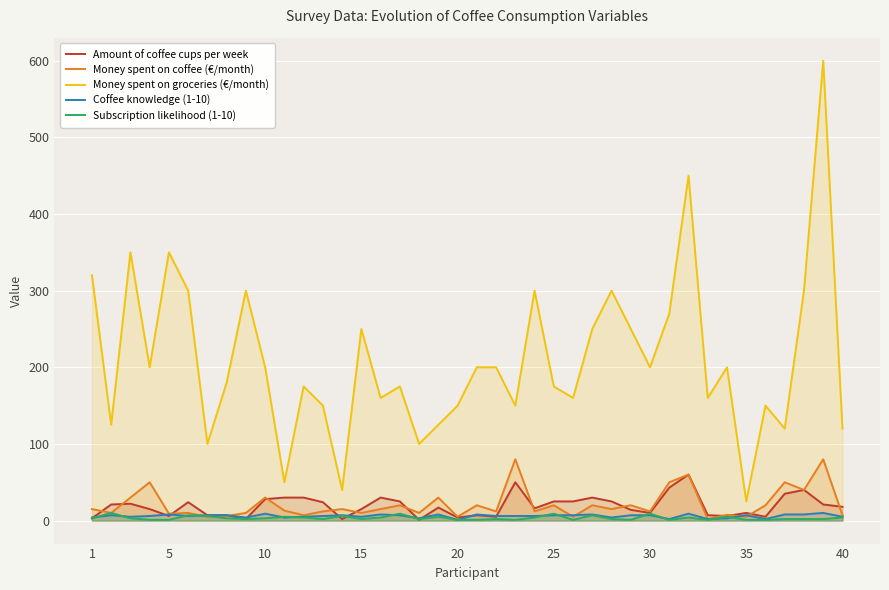

Which series has the largest total across all categories?

Money spent on groceries (€/month)